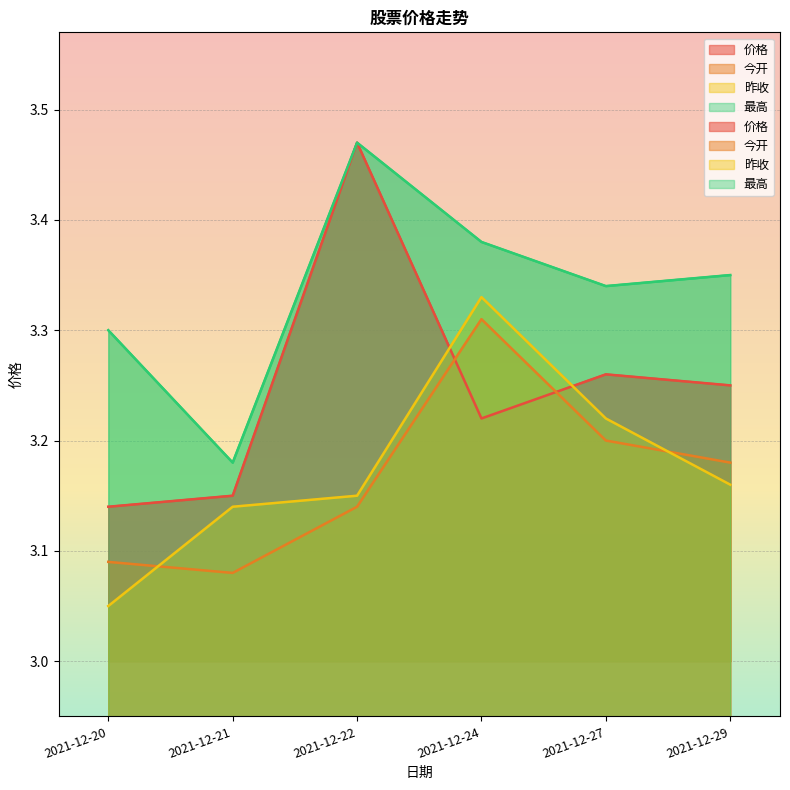

True or false: 价格 and 最高 cross at least once.

False